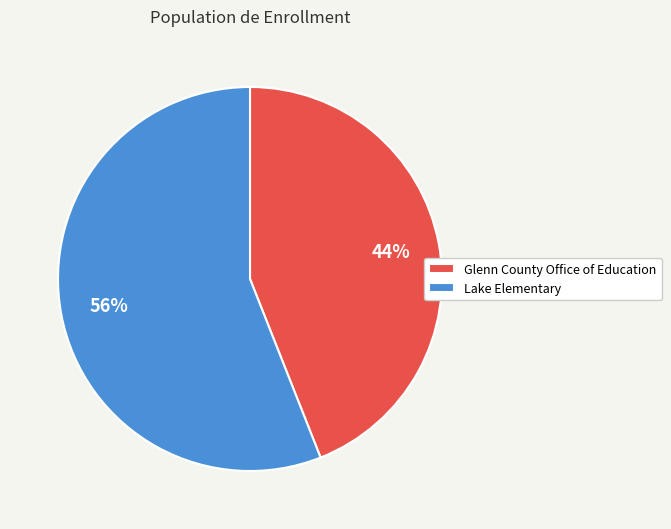

Rank the categories by value from lowest to highest.

Glenn County Office of Education, Lake Elementary